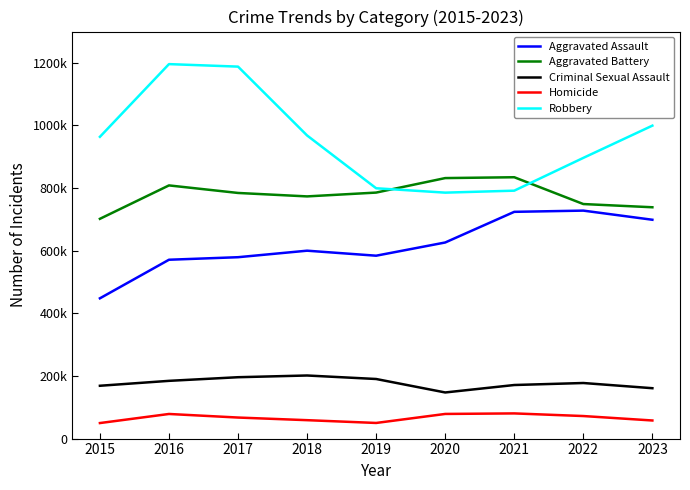

What is the value of the Homicide point at the 8th from the left?

720